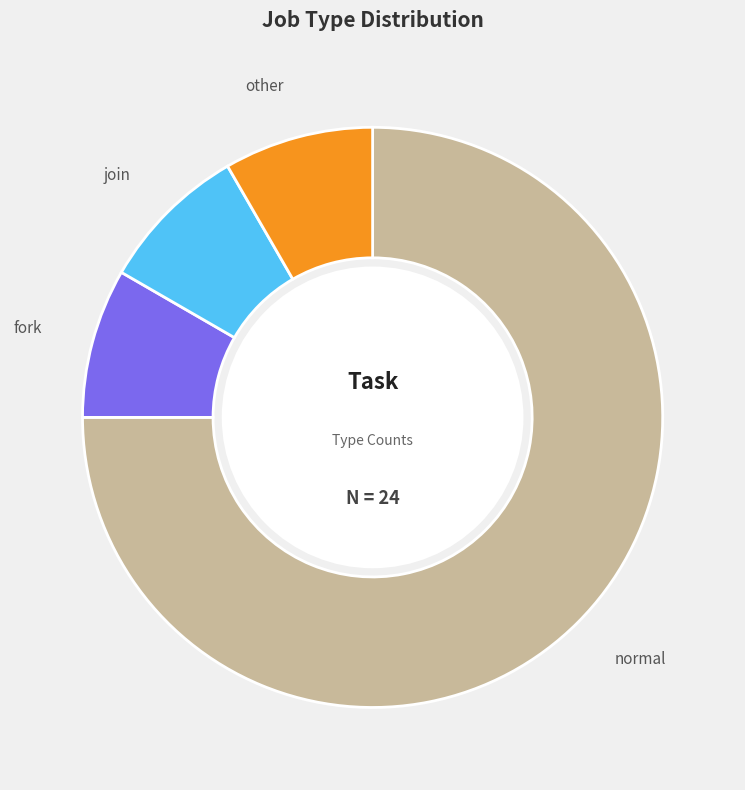

What is the ratio of the value at normal to the value at join?

9.0